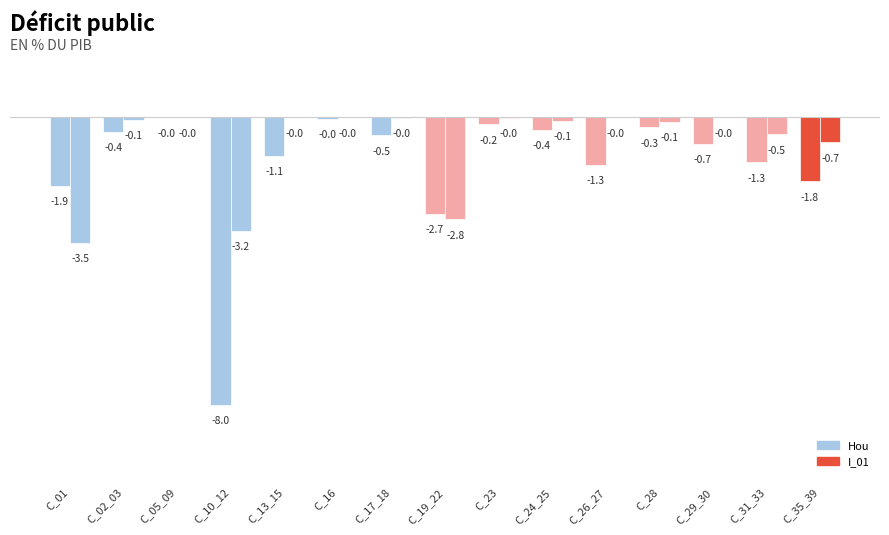

The value of Hou at C_02_03 is -0.4. True or false?

True